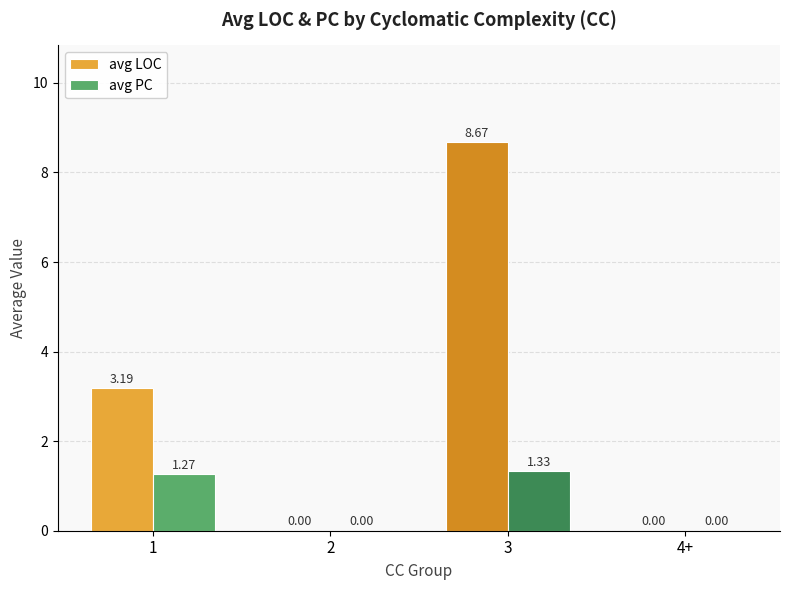

Is the value of avg LOC at 1 greater than the value of avg PC at 4+?

Yes